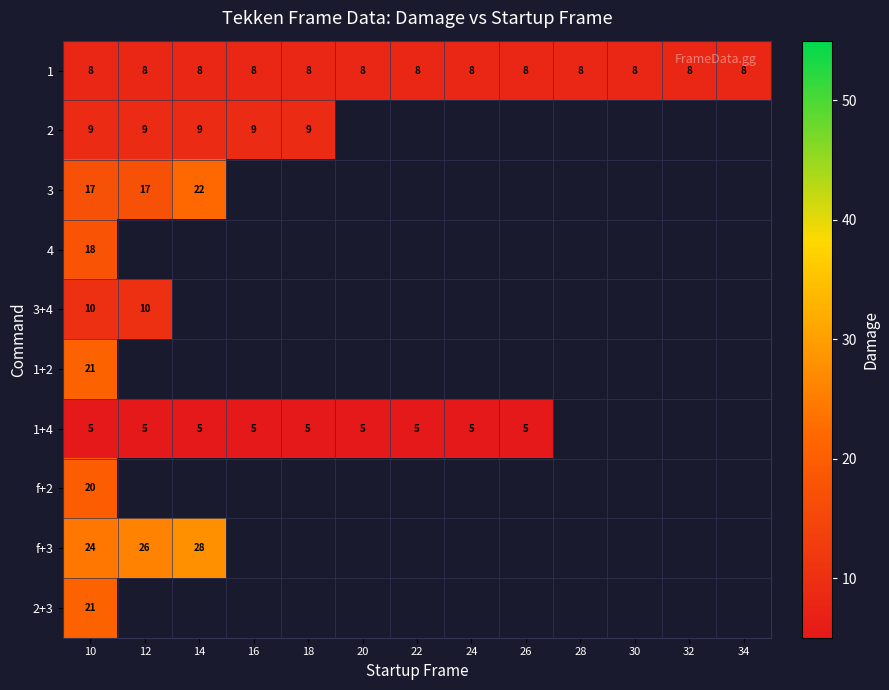

Read the 1 value at 22.

8